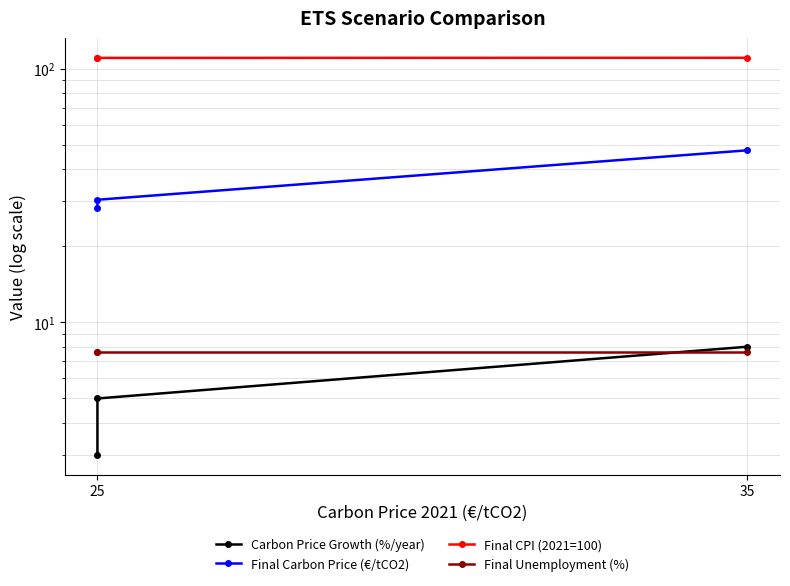

Which series changed the most between 25 and 35?

Final Carbon Price (€/tCO2)